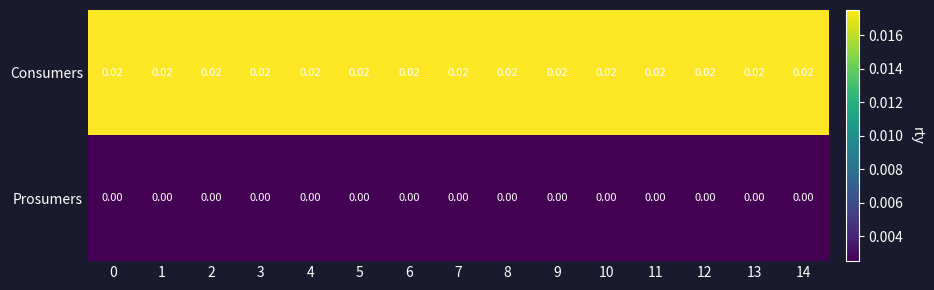

List the series in order of their peak value, lowest first.

Prosumers, Consumers